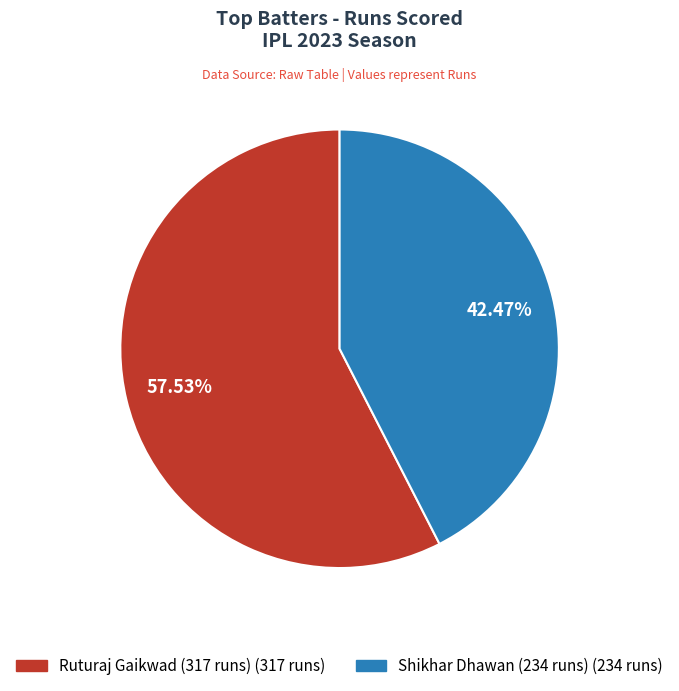

True or false: Shikhar Dhawan (234 runs) accounts for 34% of the total.

False